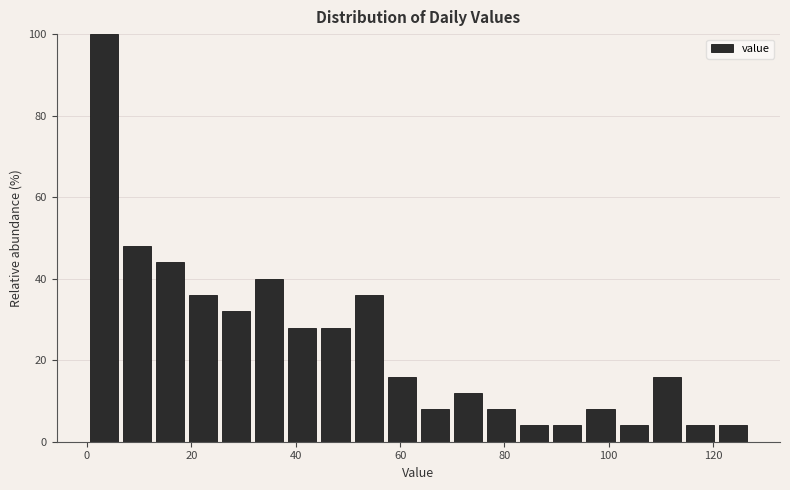

Around what value on the x-axis is the tallest bar? Give the approximate position of its centre, as read against the axis.

4